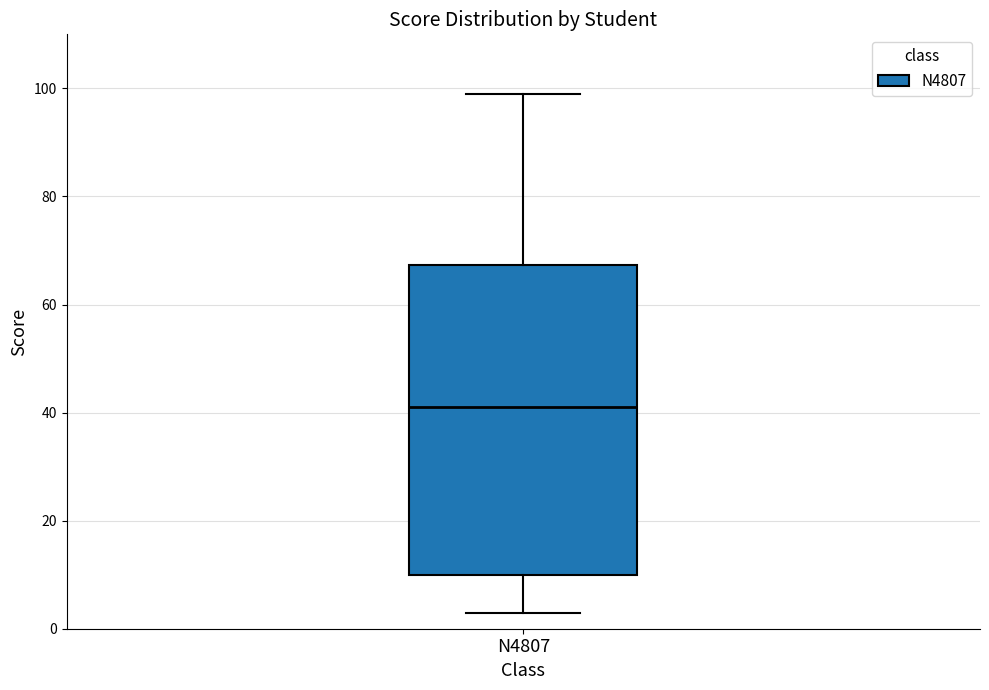

Where does the upper whisker of the box for N4807 end on the y-axis? The values are not printed on the chart, so give them approximately, as read against the axis.

100